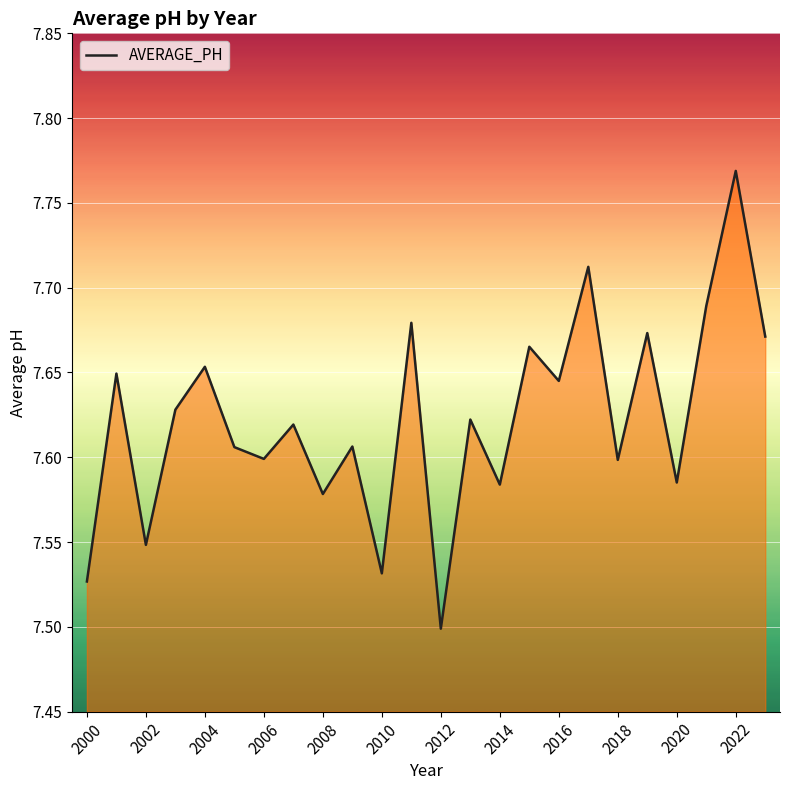

What is the difference between the maximum and minimum values?

0.3